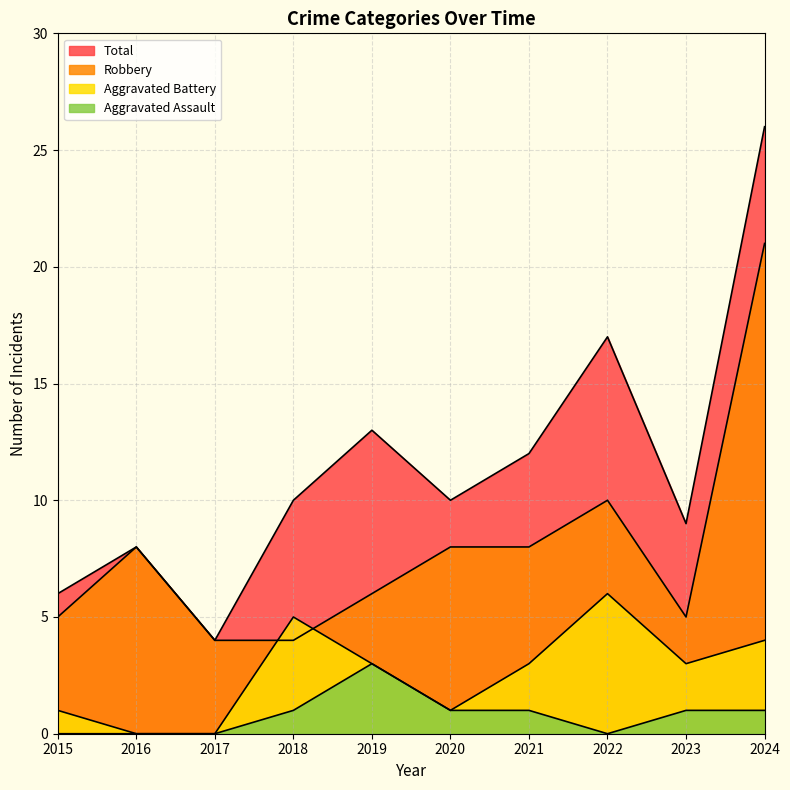

List the labels in order of Aggravated Assault value, largest first.

2019, 2018, 2020, 2021, 2023, 2024, 2015, 2016, 2017, 2022